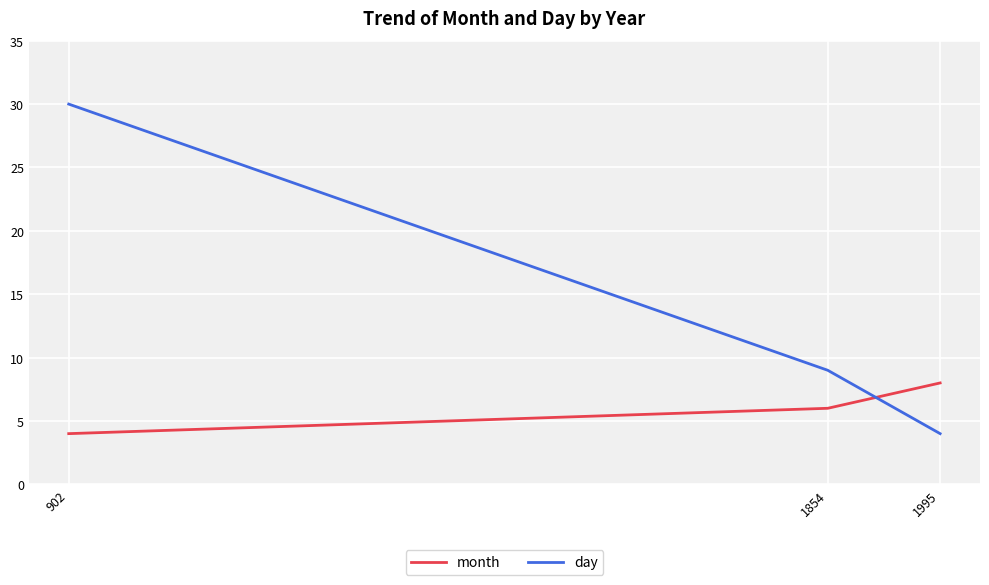

Between 902 and 1995, which series saw the biggest shift?

day